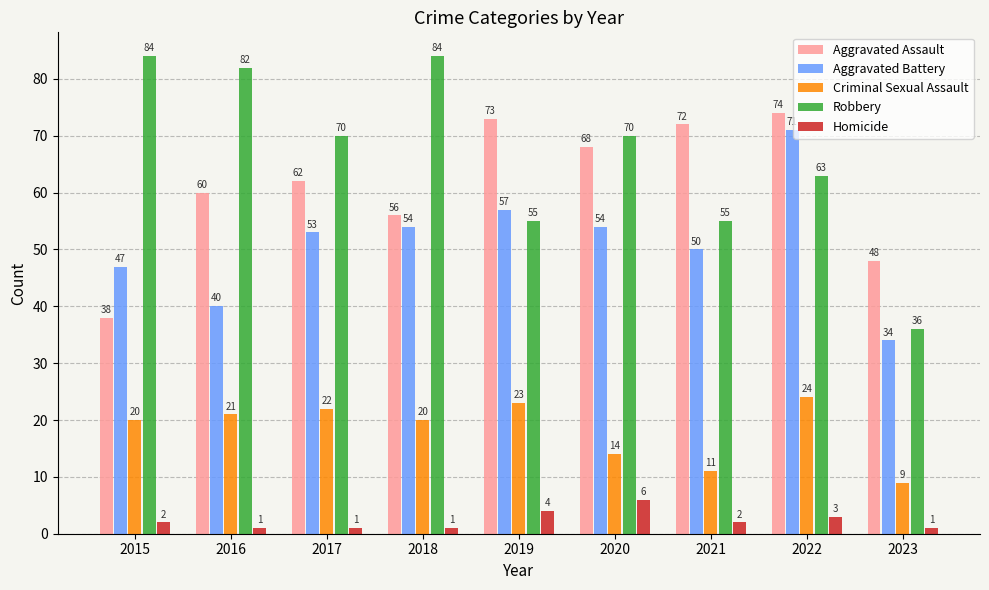

What is the difference between the highest and lowest values at 2020?

64